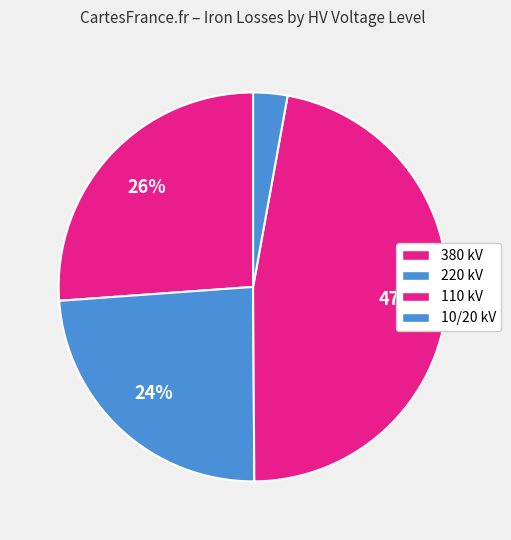

What is the smallest slice in the pie chart?

10